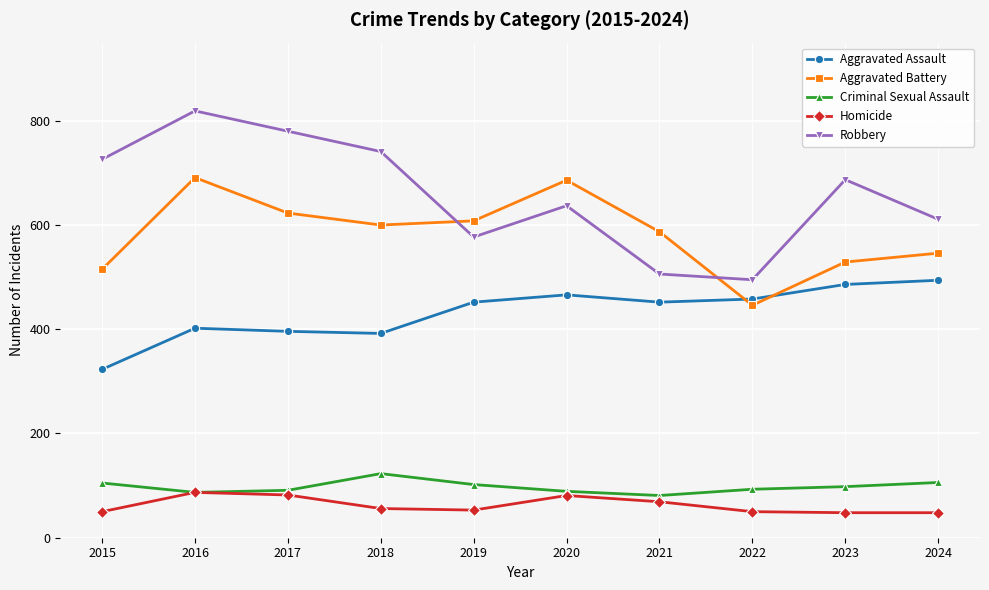

Is it true that Homicide equals 48 at 2024?

True